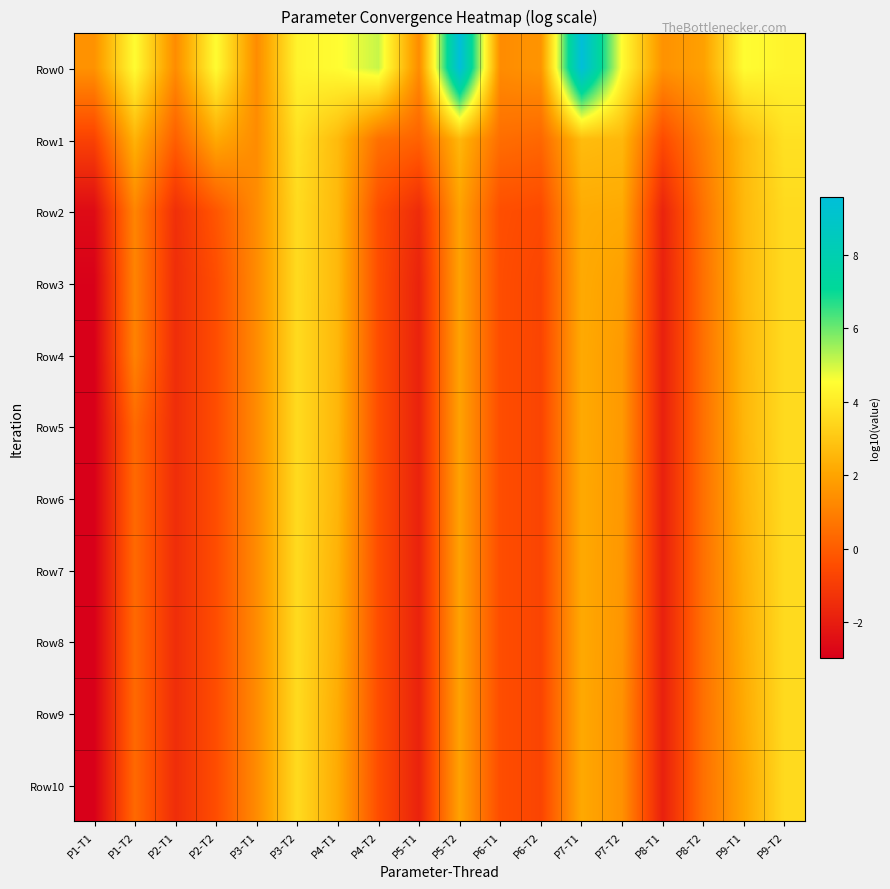

Reading left to right, list all the values displayed in this chart.

Row0: P1-T1=1.5	P1-T2=4.5	P2-T1=1.3	P2-T2=4.5	P3-T1=1.3	P3-T2=4.3	P4-T1=4.5	P4-T2=5.1	P5-T1=1.3	P5-T2=9.6	P6-T1=1.3	P6-T2=1.6	P7-T1=9.6	P7-T2=4.5	P8-T1=1.5	P8-T2=1.9	P9-T1=4.5	P9-T2=4.3
Row1: P1-T1=-0.8	P1-T2=2.4	P2-T1=0.1	P2-T2=2.1	P3-T1=1.3	P3-T2=3.7	P4-T1=2.6	P4-T2=0.6	P5-T1=0.1	P5-T2=2.5	P6-T1=0.5	P6-T2=0.3	P7-T1=2.7	P7-T2=2.6	P8-T1=-0.5	P8-T2=1.0	P9-T1=2.6	P9-T2=3.7
Row2: P1-T1=-2.6	P1-T2=1.1	P2-T1=-1.4	P2-T2=-0.2	P3-T1=1.3	P3-T2=3.6	P4-T1=2.6	P4-T2=-0.4	P5-T1=-1.5	P5-T2=2.0	P6-T1=-0.4	P6-T2=-0.5	P7-T1=2.2	P7-T2=2.2	P8-T1=-1.8	P8-T2=0.6	P9-T1=2.6	P9-T2=3.5
Row3: P1-T1=-2.9	P1-T2=1.1	P2-T1=-1.5	P2-T2=-0.5	P3-T1=1.3	P3-T2=3.6	P4-T1=2.6	P4-T2=-0.4	P5-T1=-1.8	P5-T2=1.9	P6-T1=-0.4	P6-T2=-0.7	P7-T1=2.2	P7-T2=1.9	P8-T1=-1.9	P8-T2=0.6	P9-T1=2.6	P9-T2=3.5
Row4: P1-T1=-3.0	P1-T2=1.1	P2-T1=-1.5	P2-T2=-0.5	P3-T1=1.3	P3-T2=3.6	P4-T1=2.5	P4-T2=-0.4	P5-T1=-1.8	P5-T2=1.9	P6-T1=-0.4	P6-T2=-0.7	P7-T1=2.2	P7-T2=1.7	P8-T1=-1.9	P8-T2=0.5	P9-T1=2.5	P9-T2=3.5
Row5: P1-T1=-3.0	P1-T2=0.4	P2-T1=-1.5	P2-T2=-0.5	P3-T1=1.3	P3-T2=3.6	P4-T1=2.5	P4-T2=-0.4	P5-T1=-1.8	P5-T2=1.9	P6-T1=-0.4	P6-T2=-0.7	P7-T1=2.2	P7-T2=1.7	P8-T1=-1.9	P8-T2=0.5	P9-T1=2.5	P9-T2=3.5
Row6: P1-T1=-3.0	P1-T2=0.4	P2-T1=-1.5	P2-T2=-0.5	P3-T1=1.3	P3-T2=3.6	P4-T1=2.5	P4-T2=-0.4	P5-T1=-1.8	P5-T2=1.9	P6-T1=-0.4	P6-T2=-0.7	P7-T1=2.2	P7-T2=1.7	P8-T1=-1.9	P8-T2=0.5	P9-T1=2.4	P9-T2=3.5
Row7: P1-T1=-3.0	P1-T2=0.4	P2-T1=-1.5	P2-T2=-0.5	P3-T1=1.3	P3-T2=3.6	P4-T1=2.4	P4-T2=-0.4	P5-T1=-1.8	P5-T2=1.9	P6-T1=-0.4	P6-T2=-0.7	P7-T1=2.2	P7-T2=1.6	P8-T1=-1.9	P8-T2=0.5	P9-T1=2.3	P9-T2=3.5
Row8: P1-T1=-3.0	P1-T2=0.4	P2-T1=-1.5	P2-T2=-0.5	P3-T1=1.3	P3-T2=3.6	P4-T1=2.3	P4-T2=-0.4	P5-T1=-1.8	P5-T2=1.9	P6-T1=-0.4	P6-T2=-0.7	P7-T1=2.2	P7-T2=1.6	P8-T1=-1.9	P8-T2=0.5	P9-T1=2.3	P9-T2=3.5
Row9: P1-T1=-3.0	P1-T2=0.4	P2-T1=-1.5	P2-T2=-0.5	P3-T1=1.3	P3-T2=3.6	P4-T1=2.2	P4-T2=-0.4	P5-T1=-1.8	P5-T2=1.9	P6-T1=-0.4	P6-T2=-0.7	P7-T1=2.1	P7-T2=1.5	P8-T1=-1.9	P8-T2=0.5	P9-T1=2.2	P9-T2=3.5
Row10: P1-T1=-3.0	P1-T2=0.4	P2-T1=-1.5	P2-T2=-0.5	P3-T1=1.3	P3-T2=3.6	P4-T1=2.2	P4-T2=-0.4	P5-T1=-1.8	P5-T2=1.9	P6-T1=-0.4	P6-T2=-0.7	P7-T1=2.1	P7-T2=1.5	P8-T1=-1.9	P8-T2=0.5	P9-T1=2.0	P9-T2=3.5